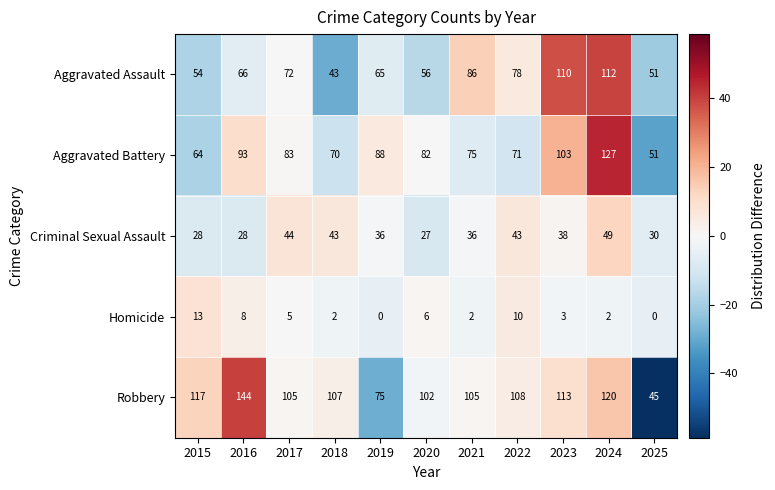

How many distinct data groups are displayed?

5